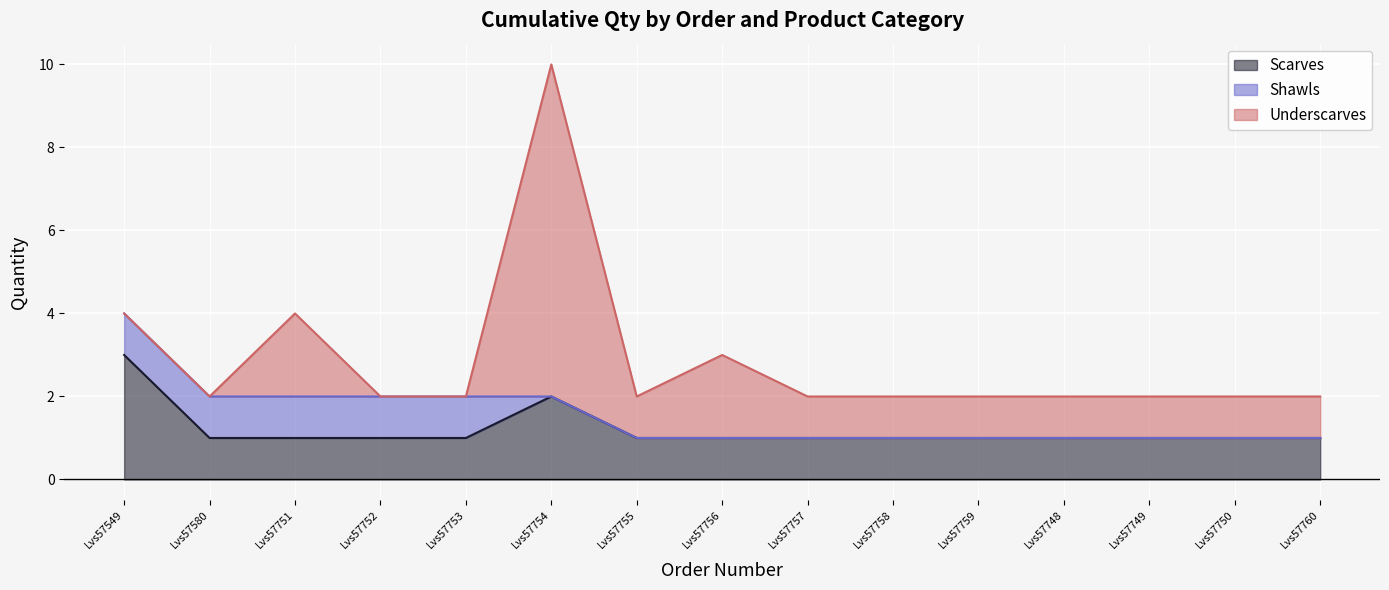

Between Lvs57549 and Lvs57757, which series saw the biggest shift?

Scarves